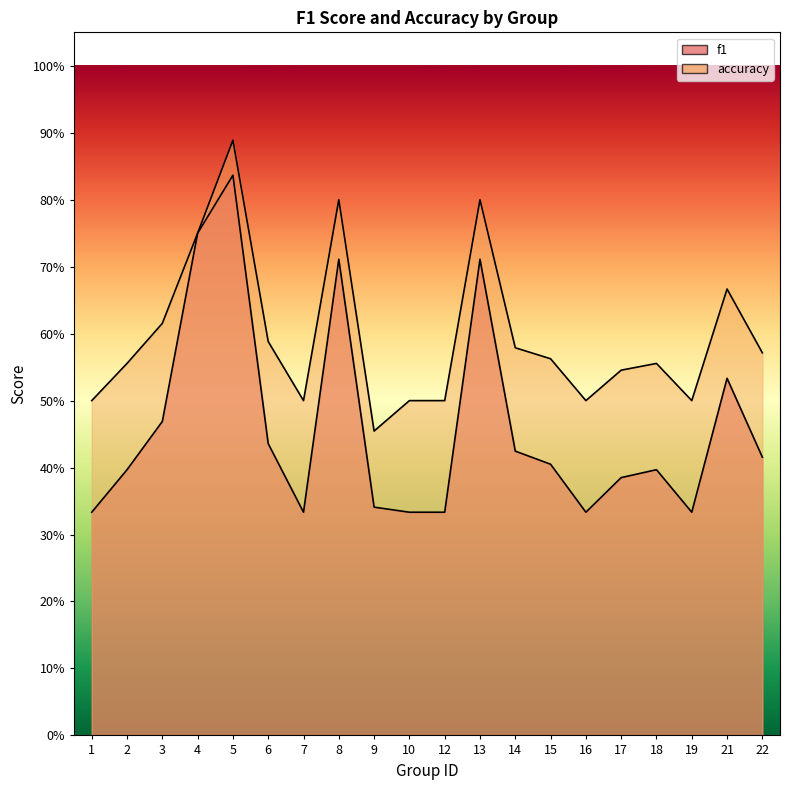

Reading right to left, what are all the values shown in this chart?

f1: 0.4	0.5	0.3	0.4	0.4	0.3	0.4	0.4	0.7	0.3	0.3	0.3	0.7	0.3	0.4	0.8	0.8	0.5	0.4	0.3
accuracy: 0.6	0.7	0.5	0.6	0.5	0.5	0.6	0.6	0.8	0.5	0.5	0.5	0.8	0.5	0.6	0.9	0.8	0.6	0.6	0.5